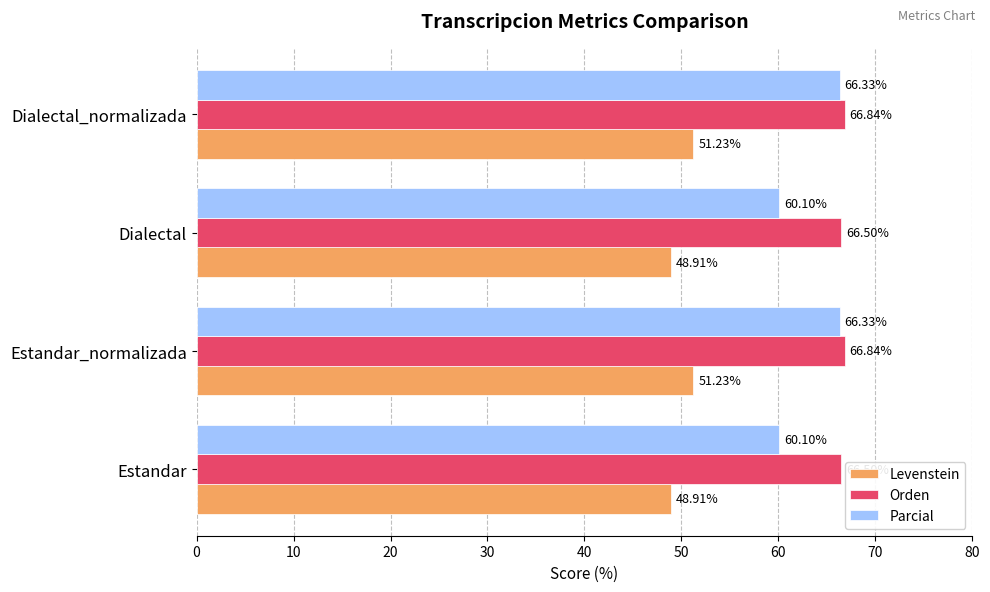

Is the value of Parcial at Dialectal_normalizada greater than the value of Levenstein at Estandar_normalizada?

Yes